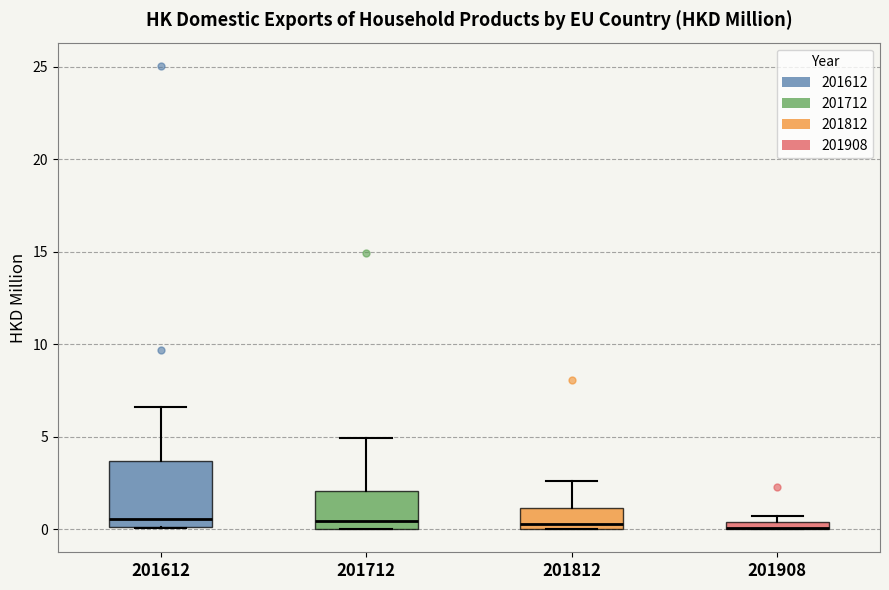

Where is the upper edge of the box at x = 201612 on the y-axis? The values are not printed on the chart, so give them approximately, as read against the axis.

3.5